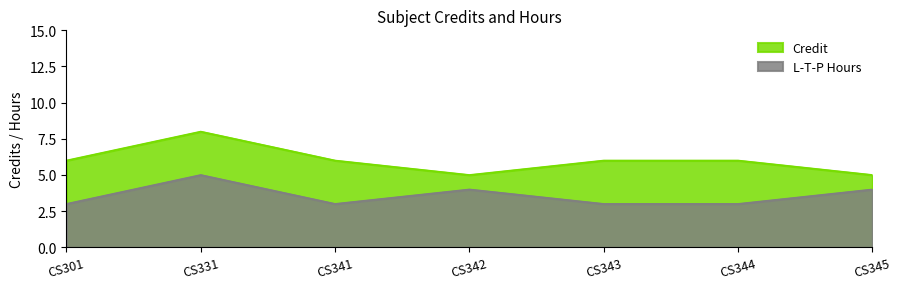

Reading right to left, what are all the values shown in this chart?

Credit: CS345=5	CS344=6	CS343=6	CS342=5	CS341=6	CS331=8	CS301=6
L-T-P Hours: CS345=4	CS344=3	CS343=3	CS342=4	CS341=3	CS331=5	CS301=3